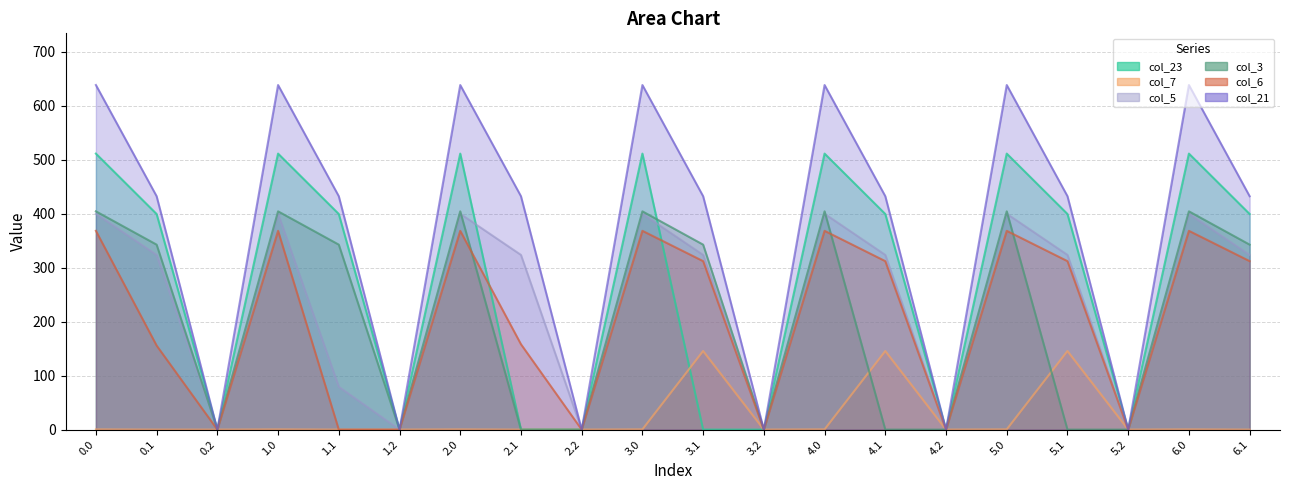

In col_5, how many points are lower than both neighbors (excluding endpoints)?

6